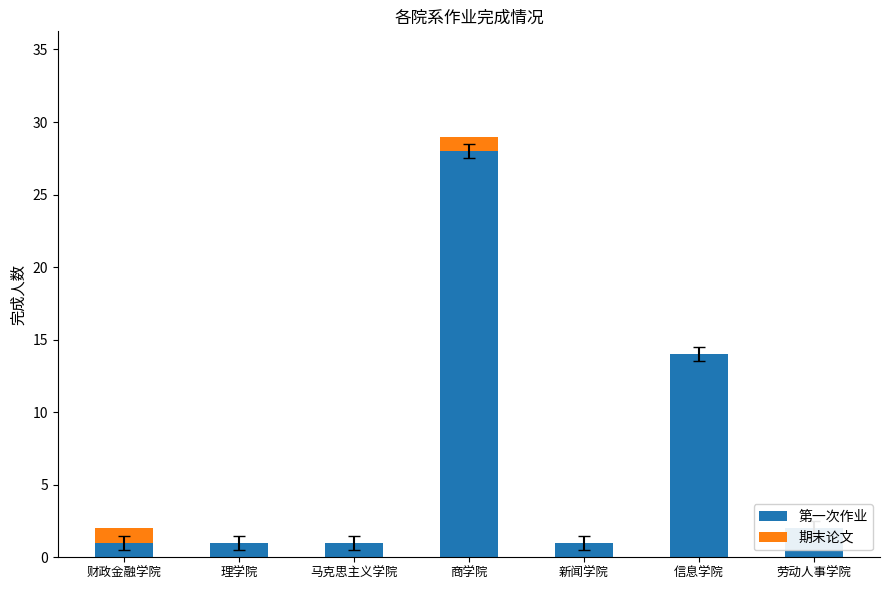

What is the total value across all series at 信息学院?

14